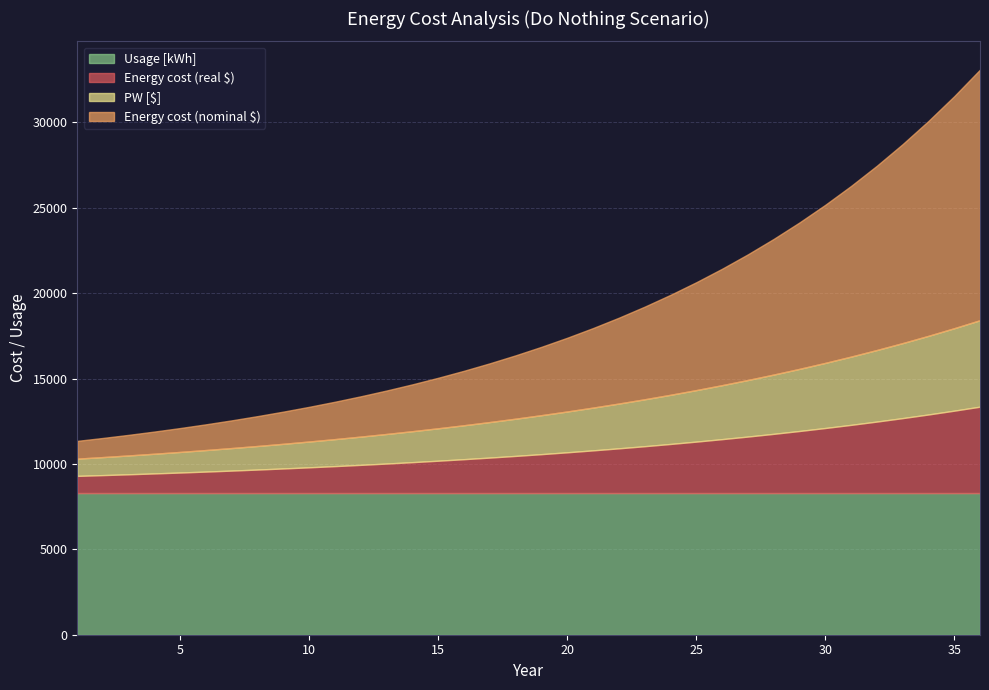

Does the chart have visible grid lines?

Yes